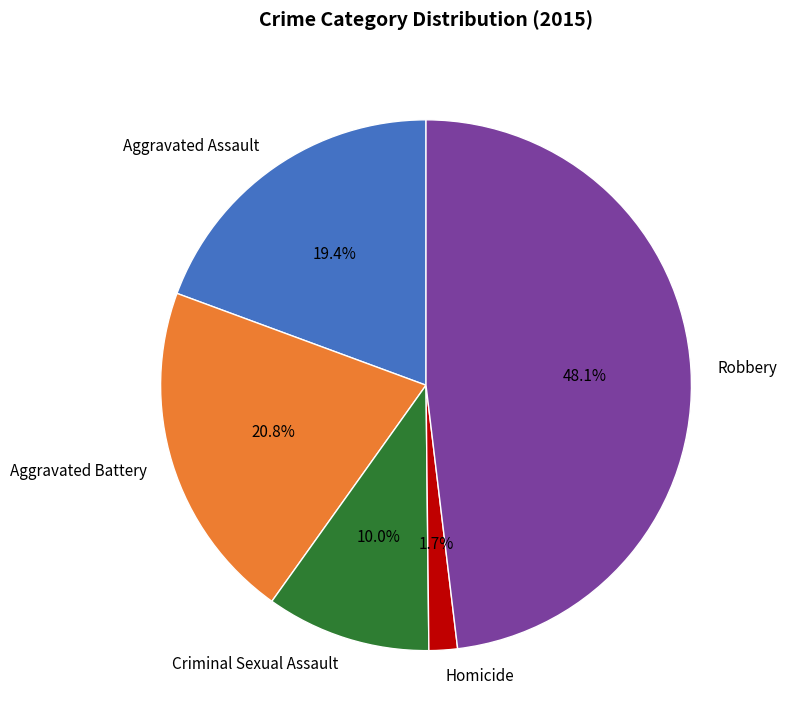

Does any single category account for the majority?

No